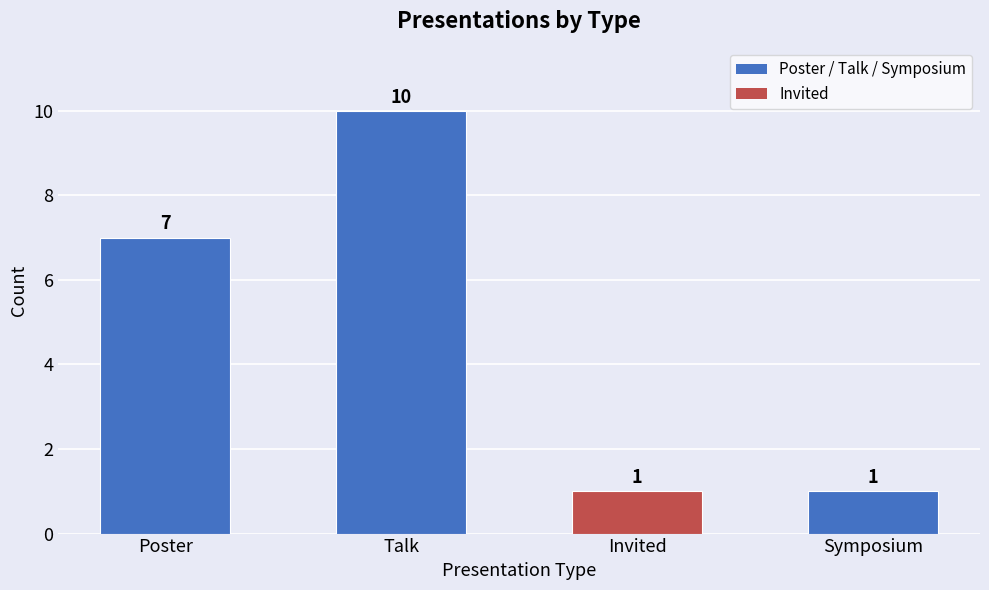

What is the change in value from Talk to Symposium?

-9